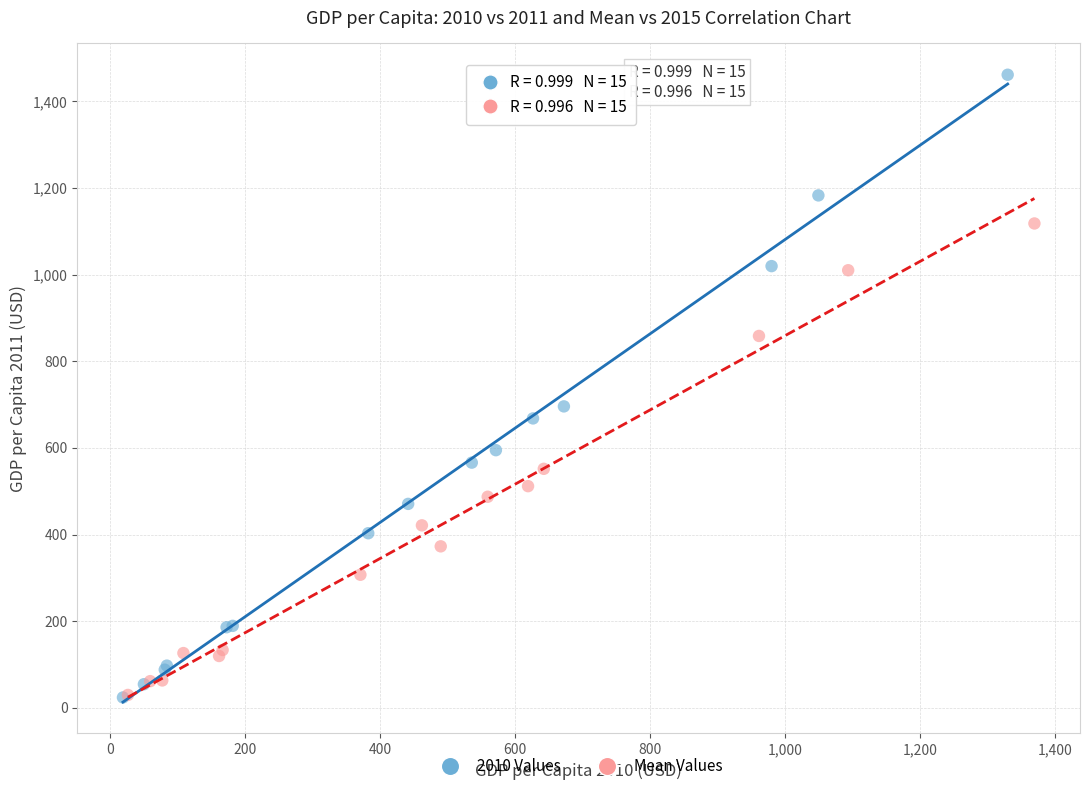

What are all the series names shown in the legend?

2010 Values, Mean Values